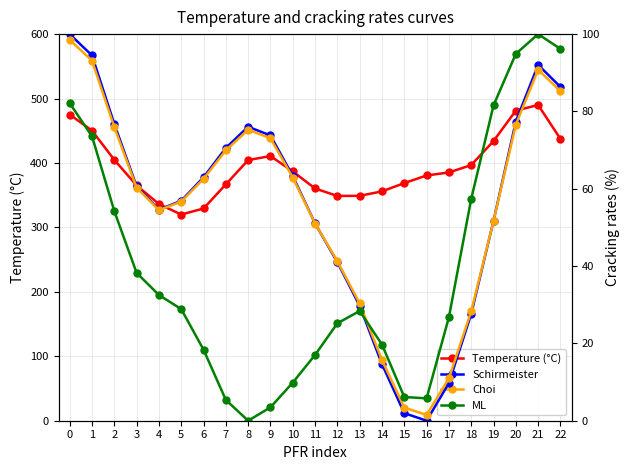

How many categories are shown in the chart?

23